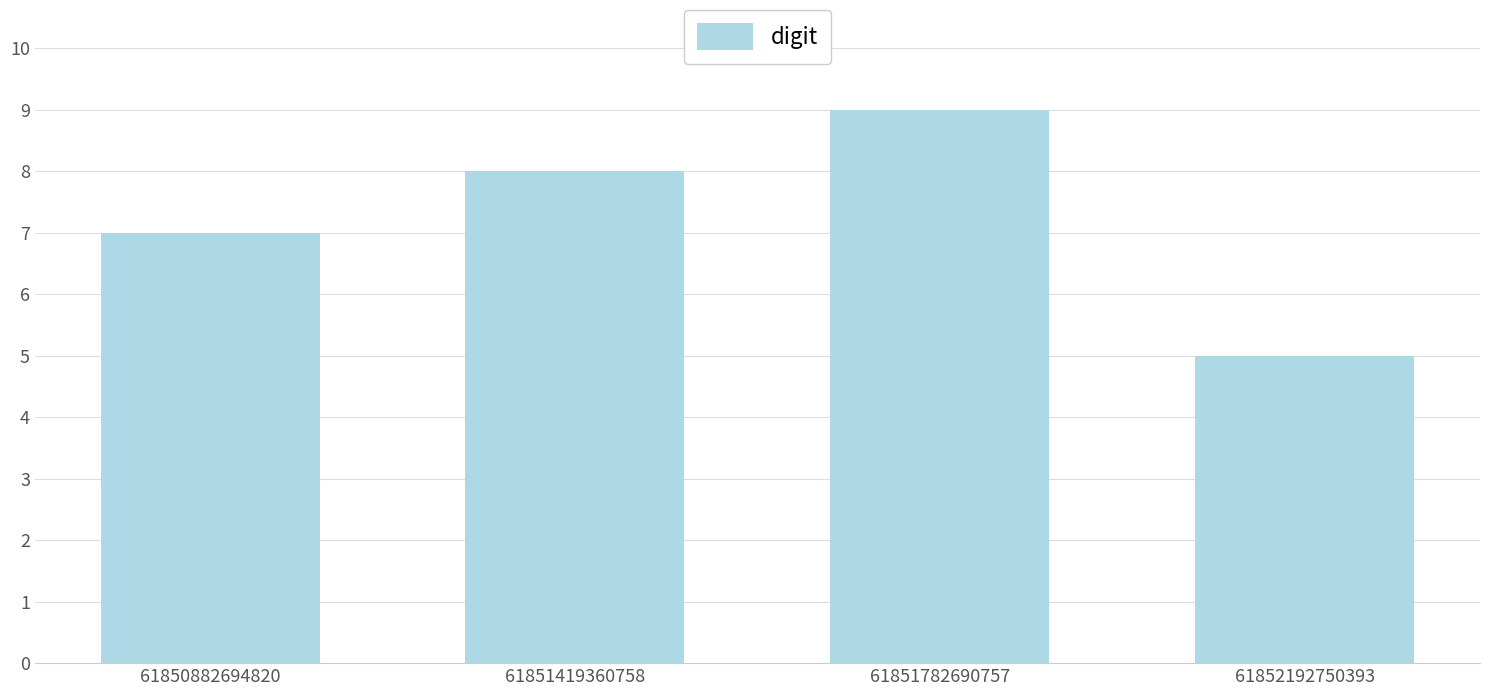

What is the change in value from 61851419360758 to 61851782690757?

+1